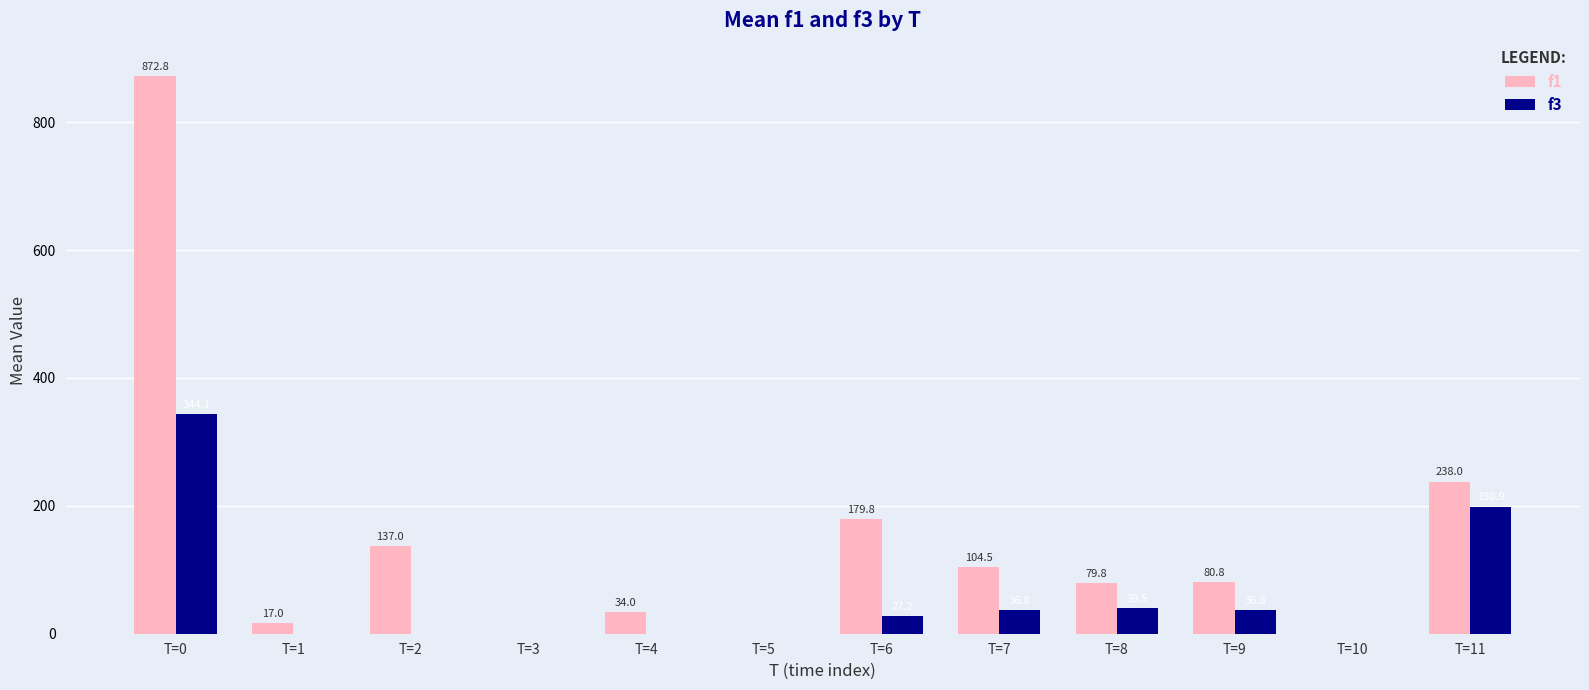

Which series changed the most between T=1 and T=11?

f1